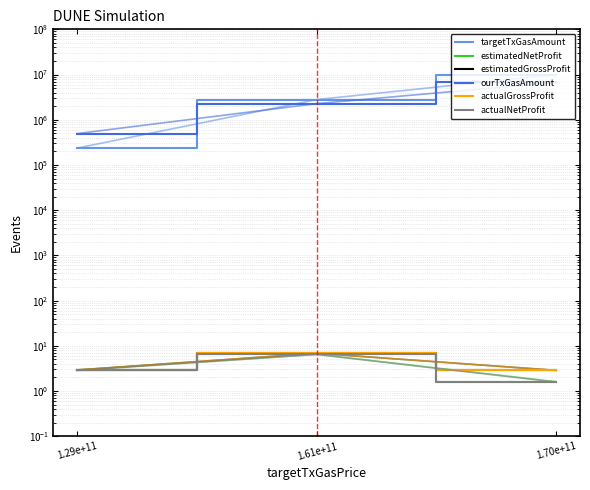

Rank the series at 1.61e+11 from lowest to highest value.

actualNetProfit, estimatedNetProfit, estimatedGrossProfit, actualGrossProfit, ourTxGasAmount, targetTxGasAmount